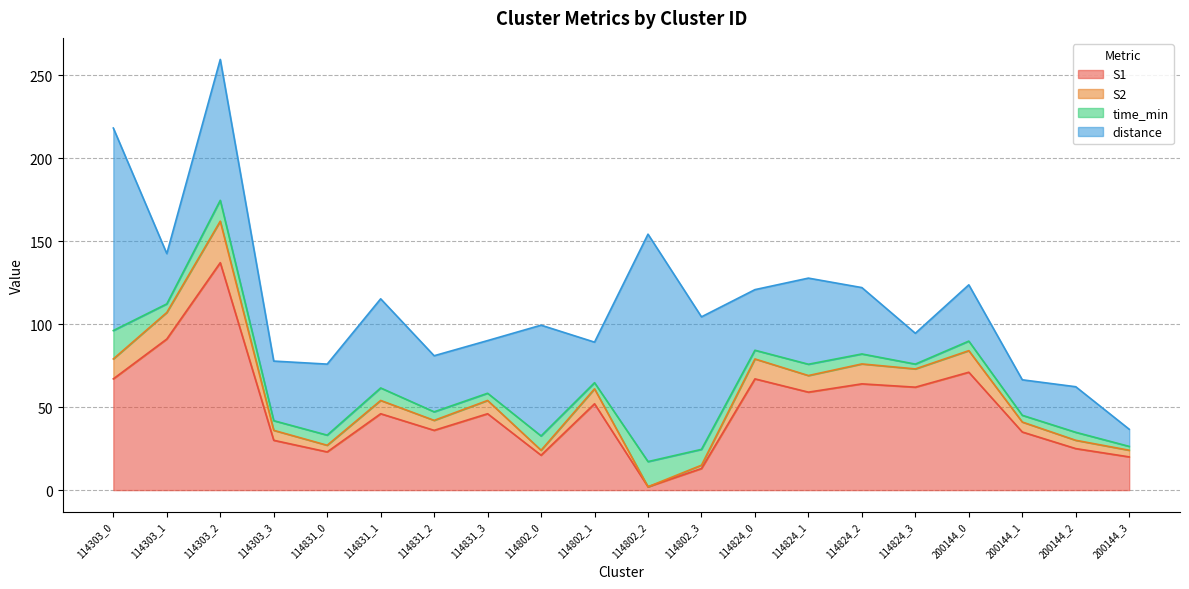

Between 114802_3 and 114831_1, which is larger?

114831_1